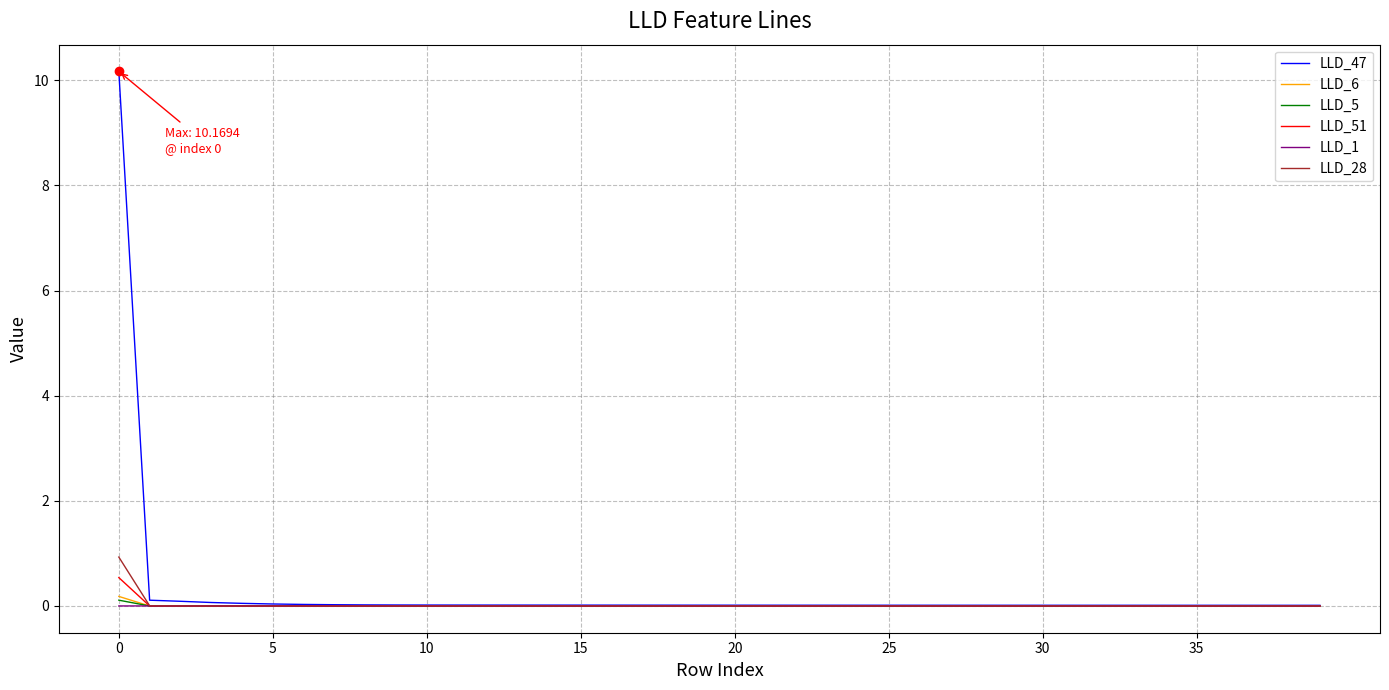

What are all the series names shown in the legend?

LLD_47, LLD_6, LLD_5, LLD_51, LLD_1, LLD_28